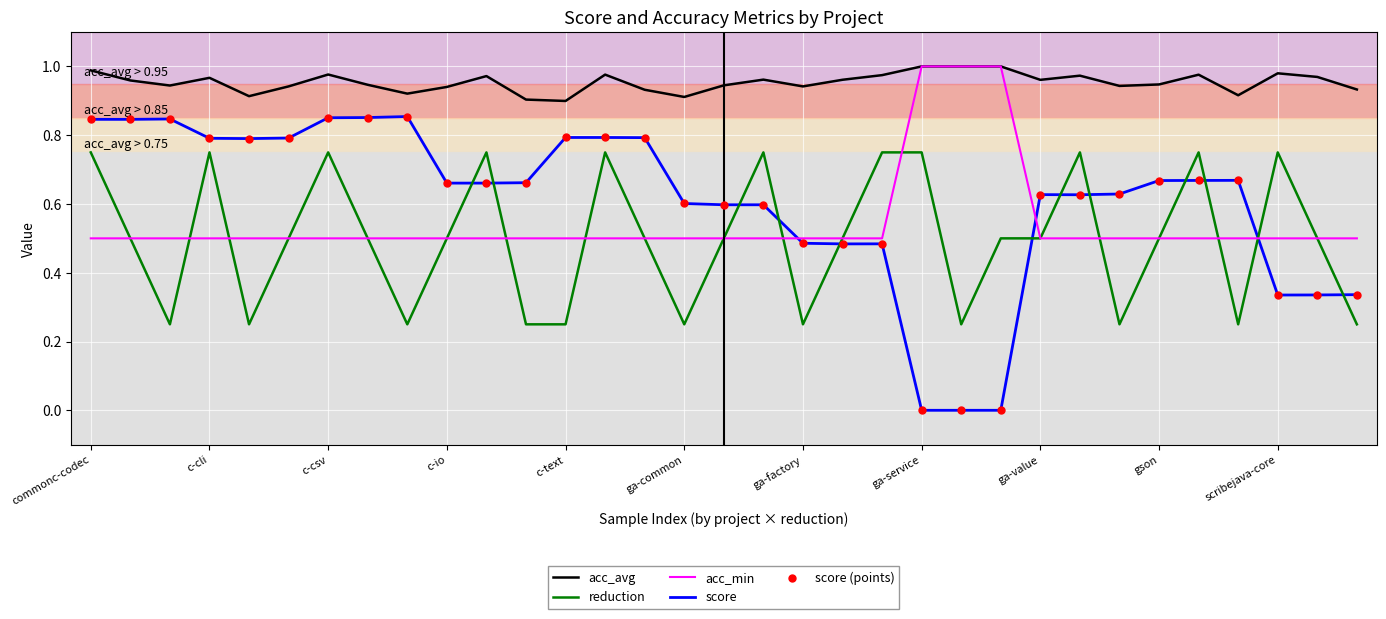

Which series has the largest total across all categories?

acc_avg